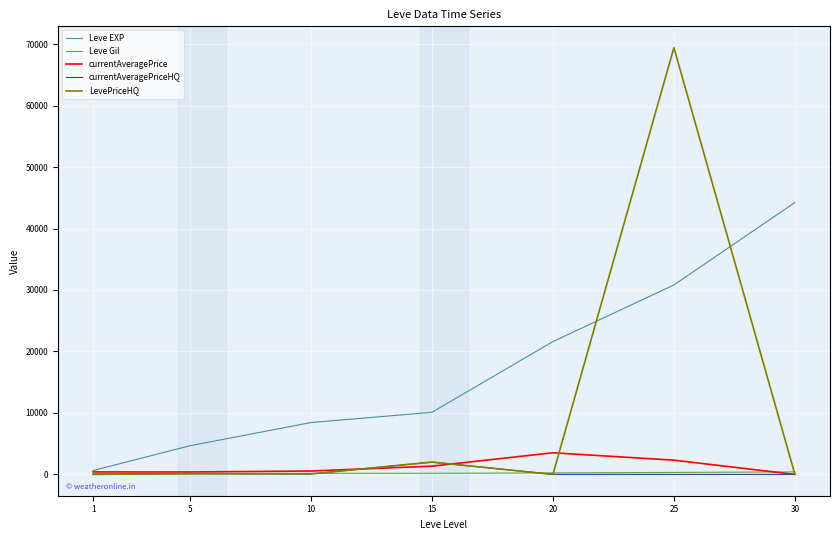

Between 10 and 25, which series saw the biggest shift?

LevePriceHQ